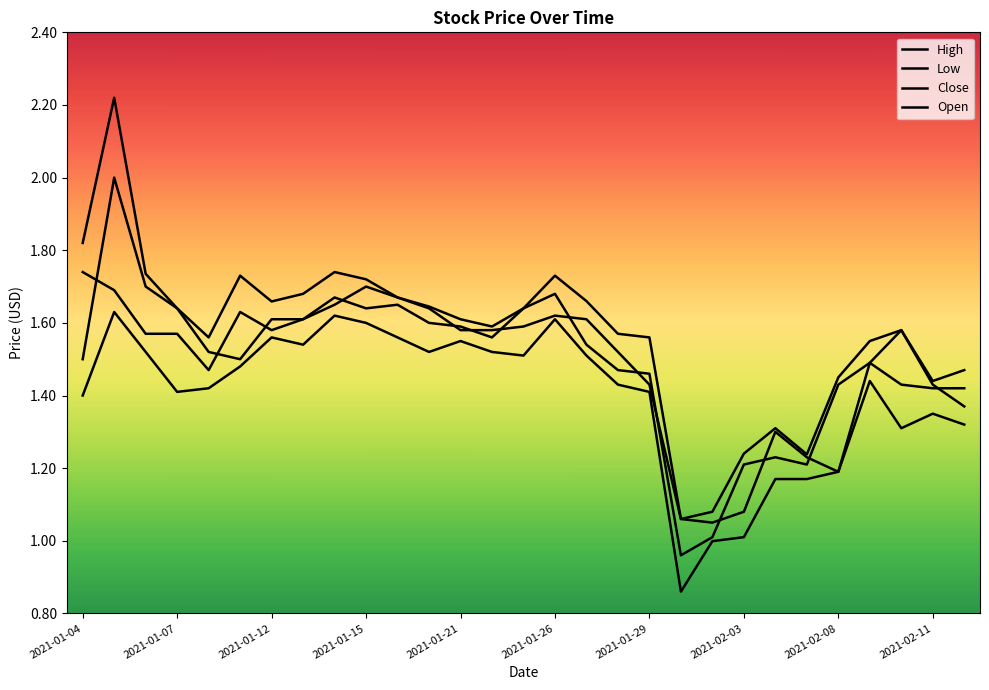

How many lines are shown in the chart?

4